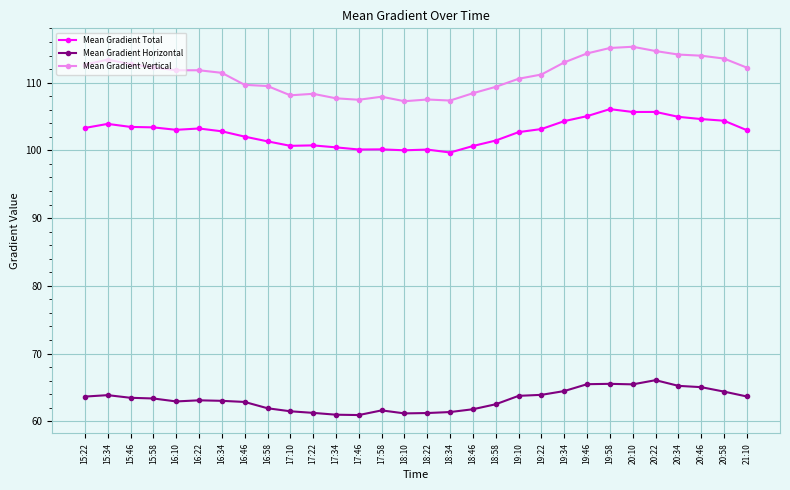

What is the sum of the Mean Gradient Vertical values at 20:46 and 15:46?

226.7